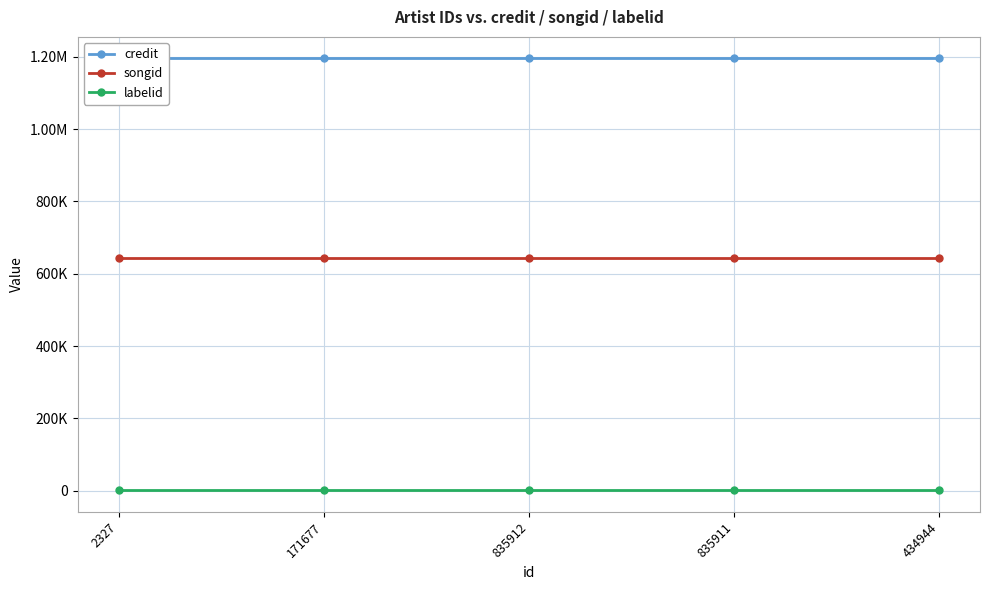

At which label is credit closest to 1195751?

2327